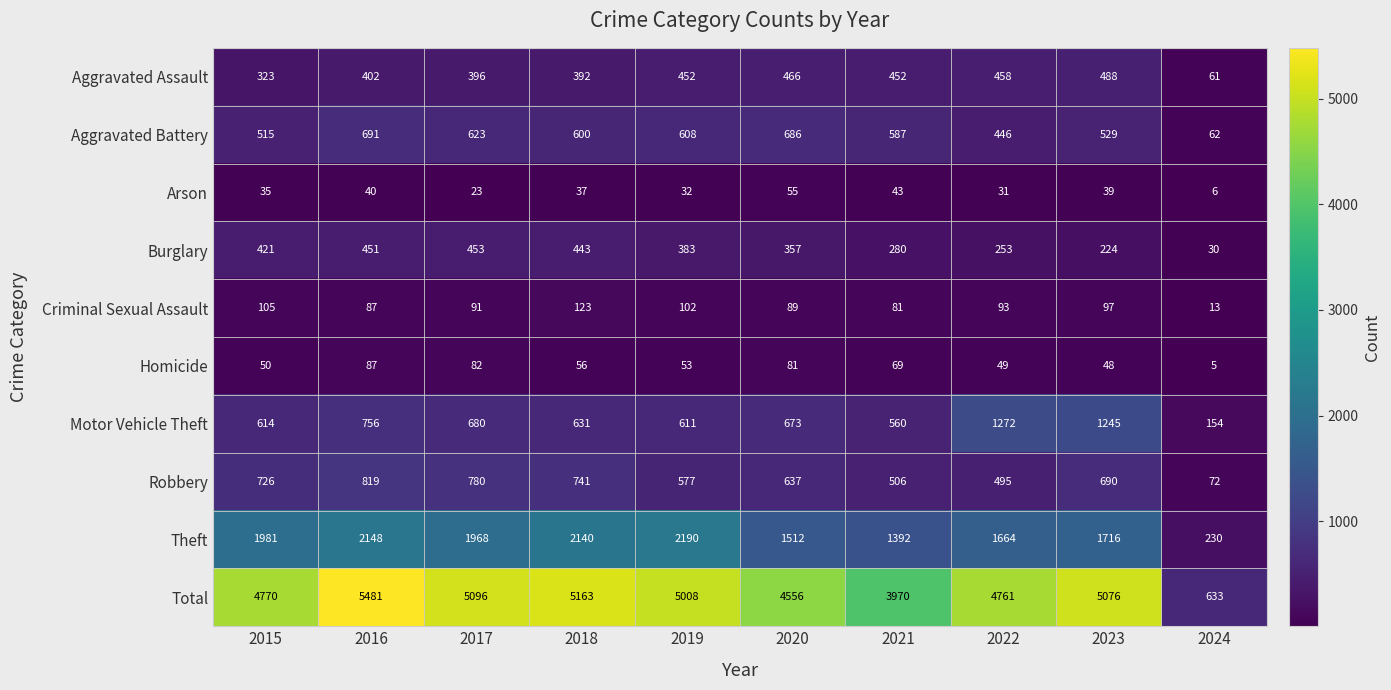

Is it true that Total equals 1637 at 2022?

False